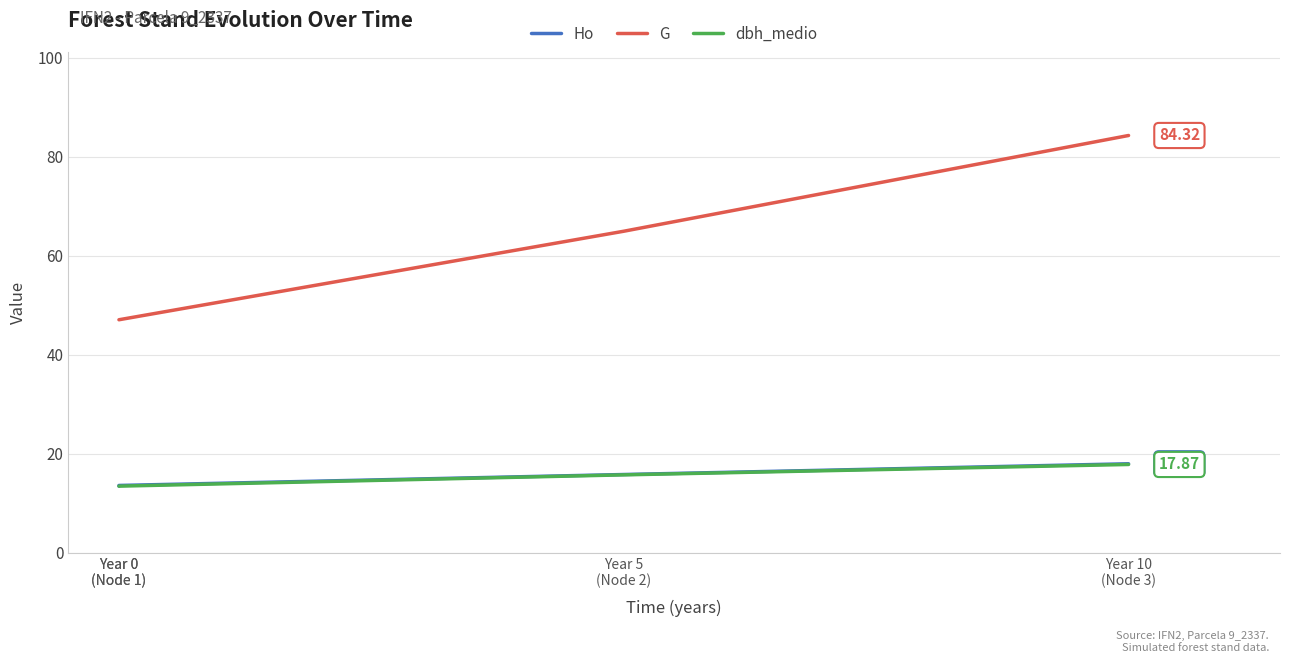

Count the number of data series in this chart.

3